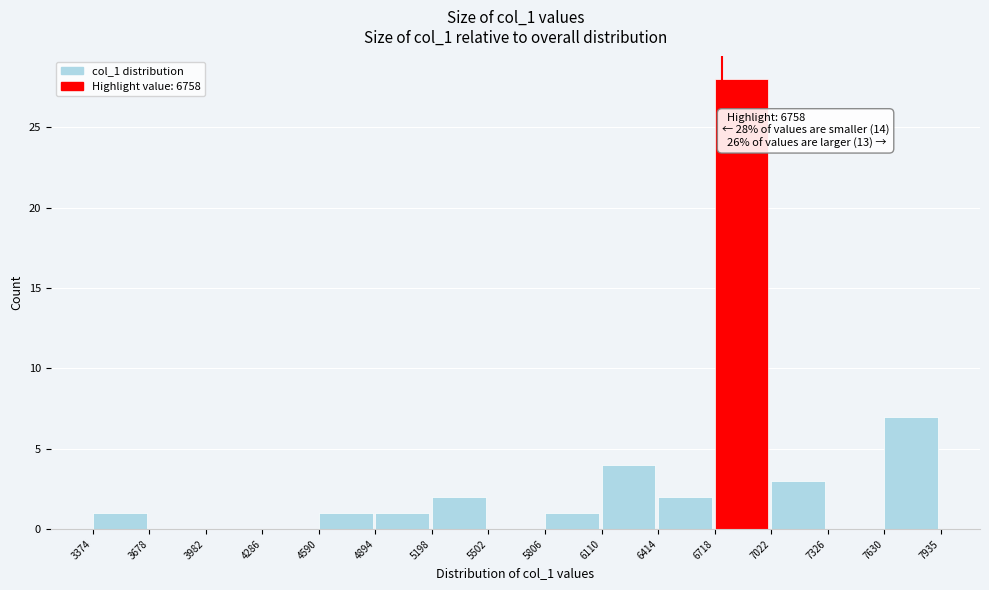

Over which range of the x-axis is the bar tallest?

6718 to 7022